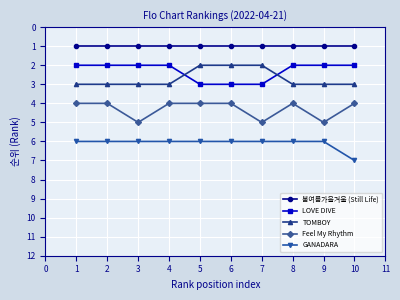

Reading right to left, transcribe all the data shown in this chart.

봄여름가을겨울 (Still Life): 1	1	1	1	1	1	1	1	1	1
LOVE DIVE: 2	2	2	3	3	3	2	2	2	2
TOMBOY: 3	3	3	2	2	2	3	3	3	3
Feel My Rhythm: 4	5	4	5	4	4	4	5	4	4
GANADARA: 7	6	6	6	6	6	6	6	6	6